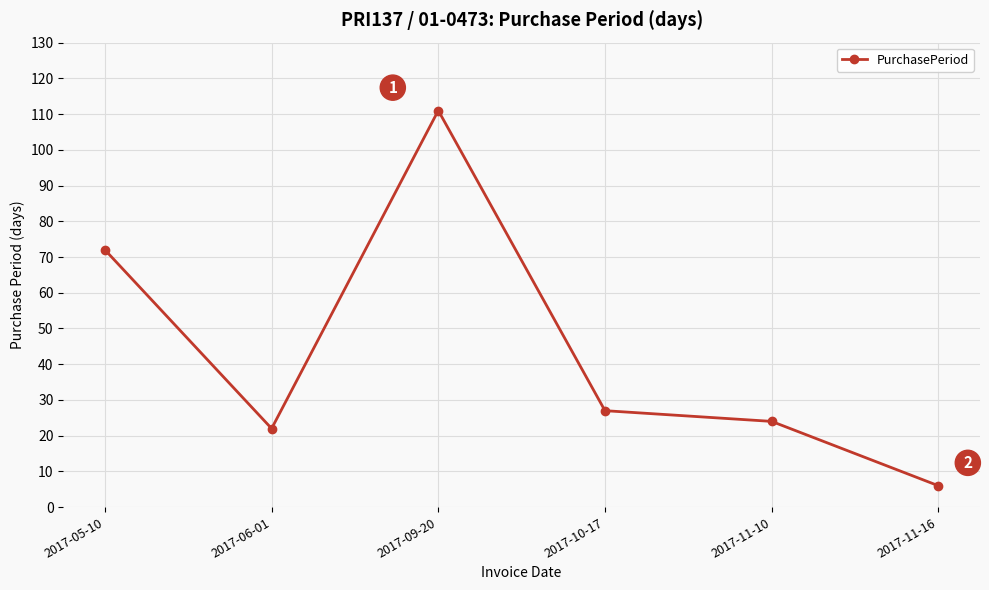

Is this an area chart (filled region under the line)?

No